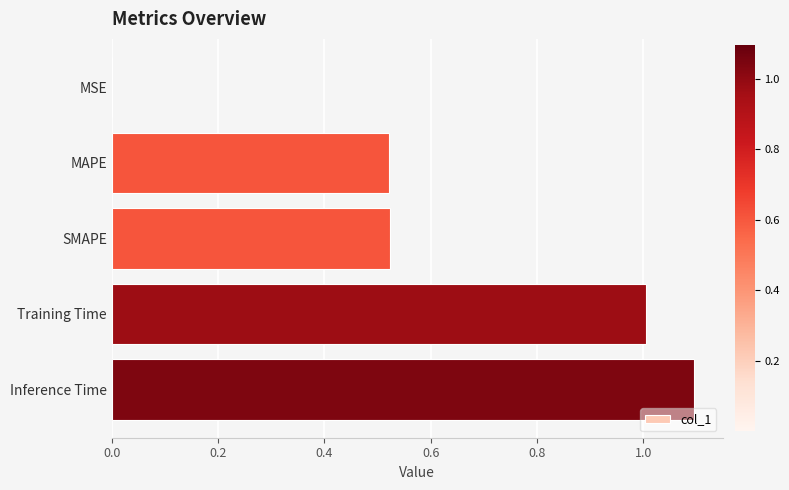

Between MAPE and Training Time, which is larger?

Training Time